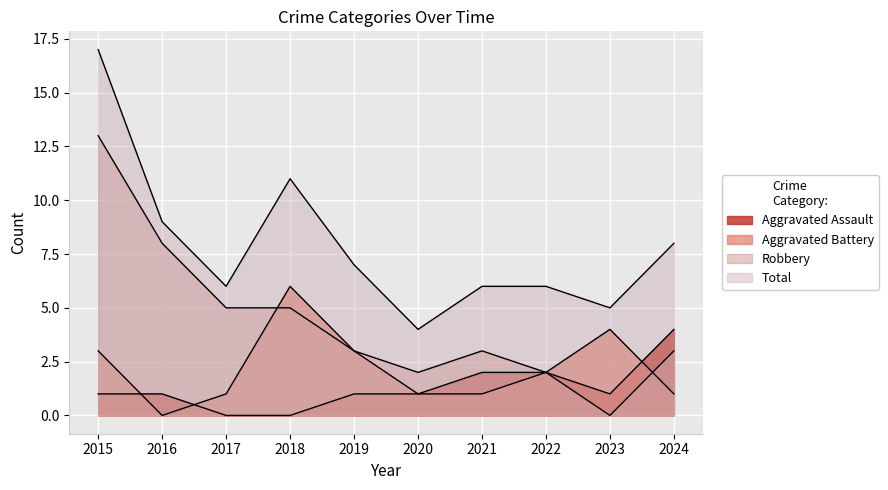

At 2019, list the series in order from largest to smallest.

Total, Aggravated Battery, Robbery, Aggravated Assault